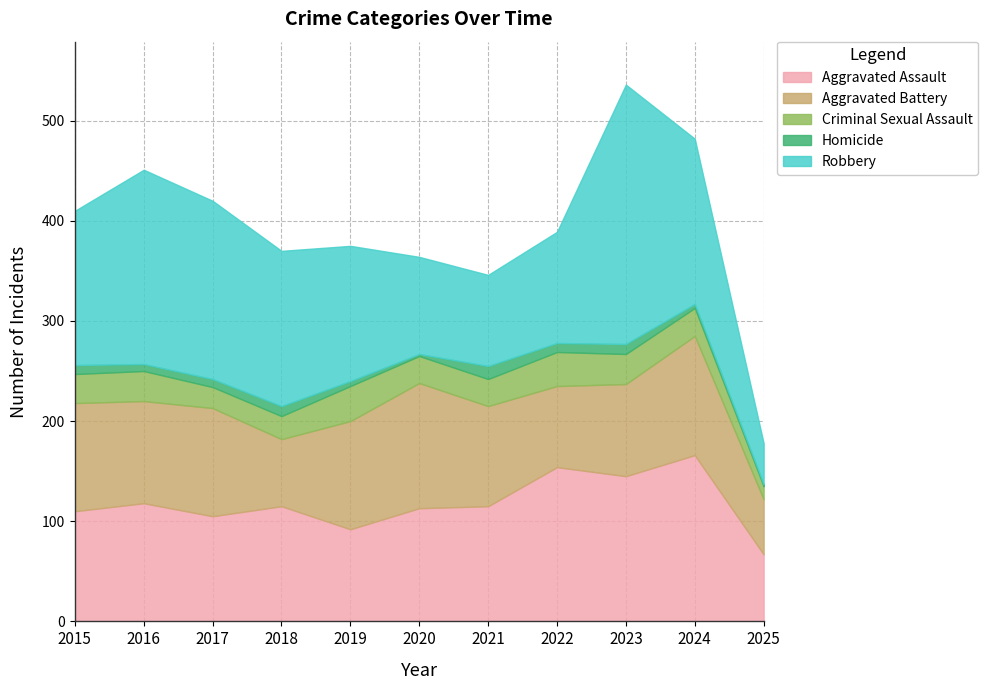

What is the difference between the Aggravated Assault values at 2024 and 2019?

74